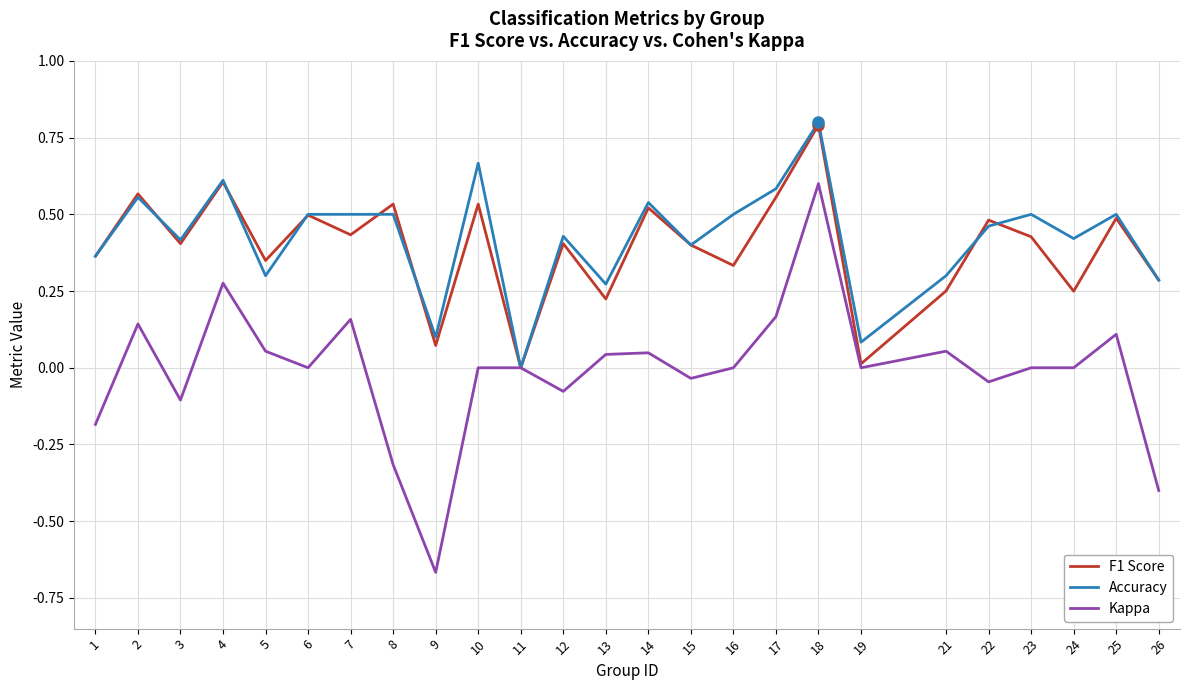

Rank the series at 10 from lowest to highest value.

Kappa, F1 Score, Accuracy